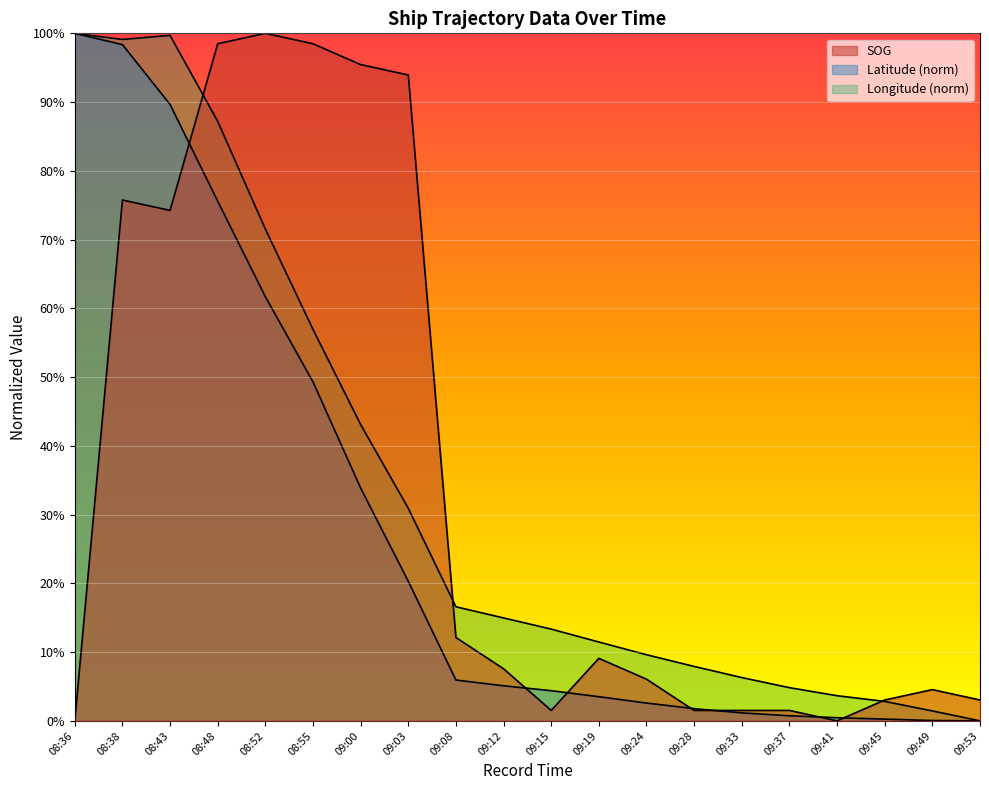

Rank the series at 08:55 from highest to lowest value.

SOG, Longitude, Latitude